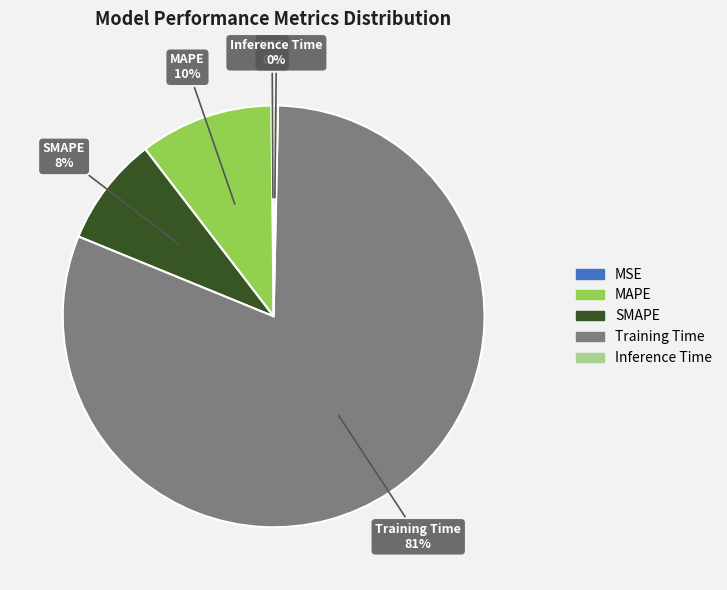

To the nearest percent, what is the average slice percentage?

20%